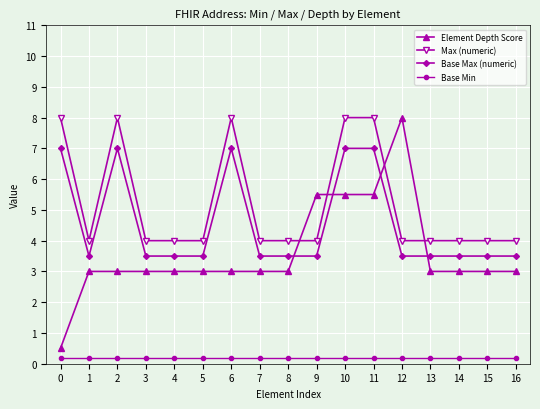

What is the difference between the maximum and second lowest values in the Base Max (numeric) series?

3.5